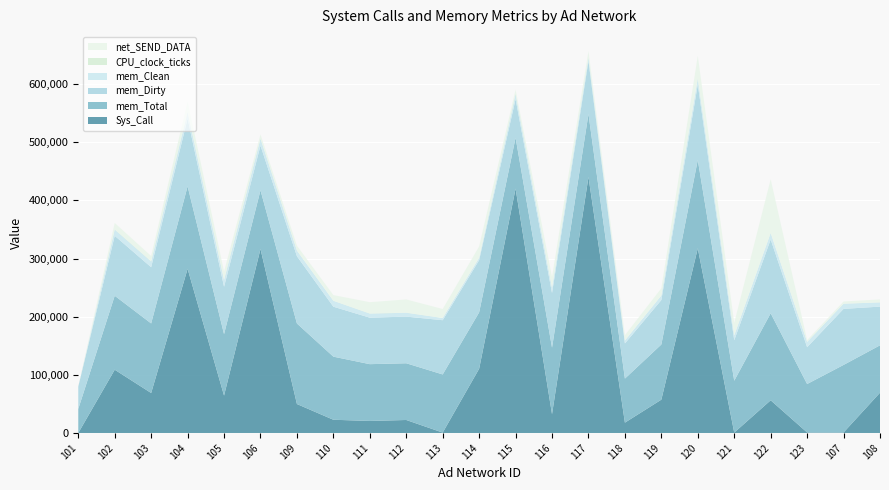

Reading left to right, what are all the values shown in this chart?

Sys_Call: 101=1.4	102=108827.5	103=68749.5	104=282401.6	105=64314.8	106=316472.1	109=49804.8	110=22760.5	111=20707.1	112=22356.8	113=683.4	114=110500.7	115=420265.2	116=32318.2	117=440231.1	118=17790.4	119=57325.4	120=317667.4	121=697.4	122=56240.7	123=934.3	107=908.2	108=69283.7
mem_Total: 101=41302.1	102=127180.5	103=119628.3	104=141819.6	105=105636.0	106=100951.0	109=138494.2	110=108511.5	111=97651.7	112=97550.7	113=99985.1	114=96938.2	115=87502.8	116=114362.9	117=108240.3	118=75743.4	119=94847.2	120=151878.4	121=89163.7	122=149635.0	123=83273.3	107=116121.4	108=81459.4
mem_Dirty: 101=38344.9	102=103090.8	103=96640.8	104=116664.4	105=81455.6	106=76819.6	109=115624.0	110=85884.8	111=79940.0	112=80188.8	113=93269.6	114=89772.0	115=66378.8	116=93954.4	117=91228.8	118=60384.4	119=76478.8	120=129650.8	121=69557.6	122=126832.4	123=63290.4	107=96397.6	108=66570.4
mem_Clean: 101=175.6	102=10672.8	103=9912.4	104=10988.8	105=11707.6	106=11662.8	109=9604.0	110=10114.4	111=6946.8	112=6625.6	113=3751.6	114=3997.2	115=8508.8	116=8786.8	117=5740.0	118=5094.0	119=7681.2	120=10440.0	121=8375.6	122=11037.6	123=9028.8	107=8818.0	108=7227.6
CPU_clock_ticks: 101=19.2	102=573.3	103=521.9	104=835.9	105=460.5	106=662.5	109=362.5	110=237.4	111=372.9	112=349.0	113=120.1	114=322.9	115=1666.9	116=248.6	117=956.6	118=89.1	119=212.2	120=1108.4	121=135.4	122=531.6	123=106.7	107=131.7	108=216.6
net_SEND_DATA: 101=0.0	102=10836.5	103=8897.1	104=17314.8	105=13932.2	106=6902.5	109=8164.1	110=9633.0	111=19307.6	112=22578.8	113=15370.3	114=19311.5	115=6022.9	116=18581.7	117=10147.1	118=9102.7	119=12331.9	120=37703.7	121=21504.6	122=91956.4	123=3094.0	107=3755.0	108=4917.4